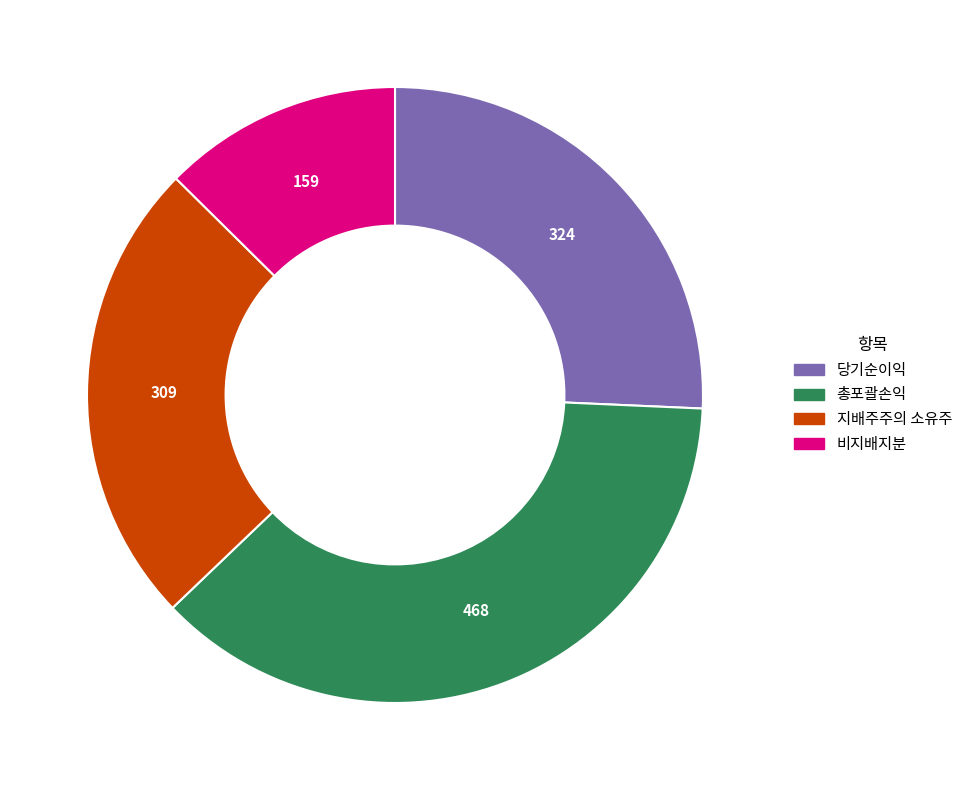

The 당기순이익 slice represents 18% of the pie. True or false?

False